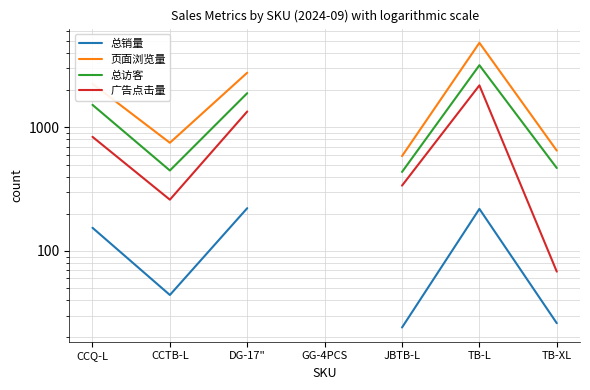

Between CCQ-L and CCTB-L, which series saw the biggest shift?

页面浏览量